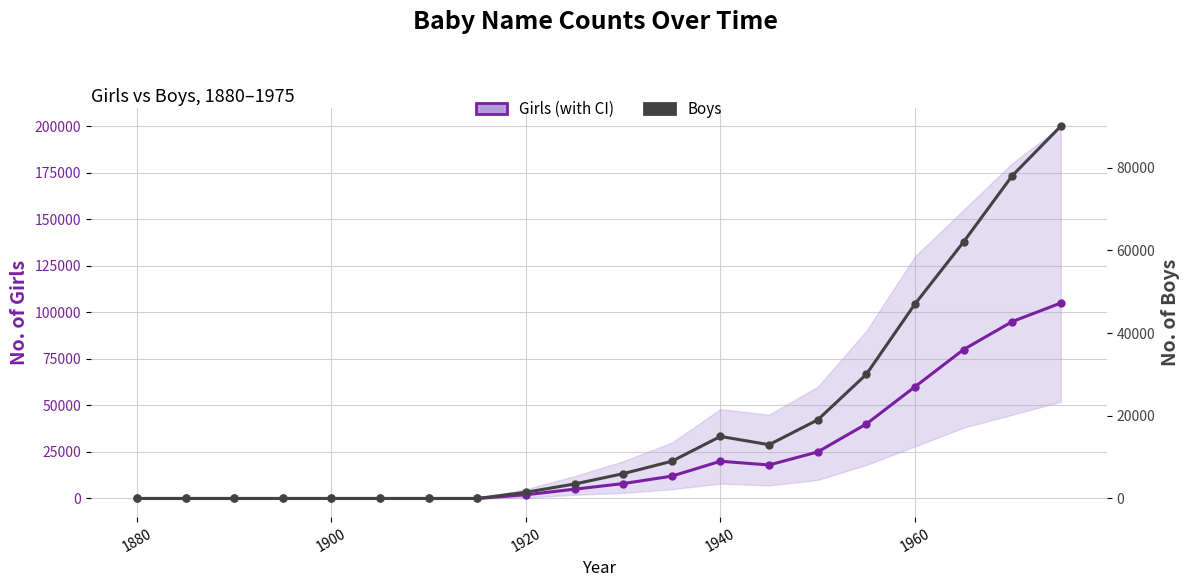

What are all the series names shown in the legend?

Girls, Boys